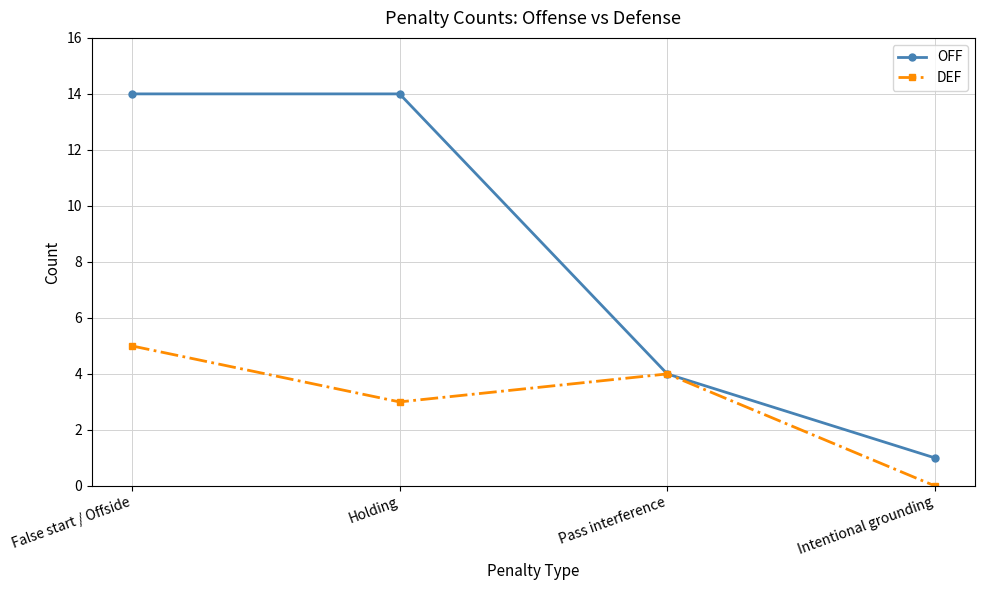

At which category is the sum across all series the highest?

False start / Offside